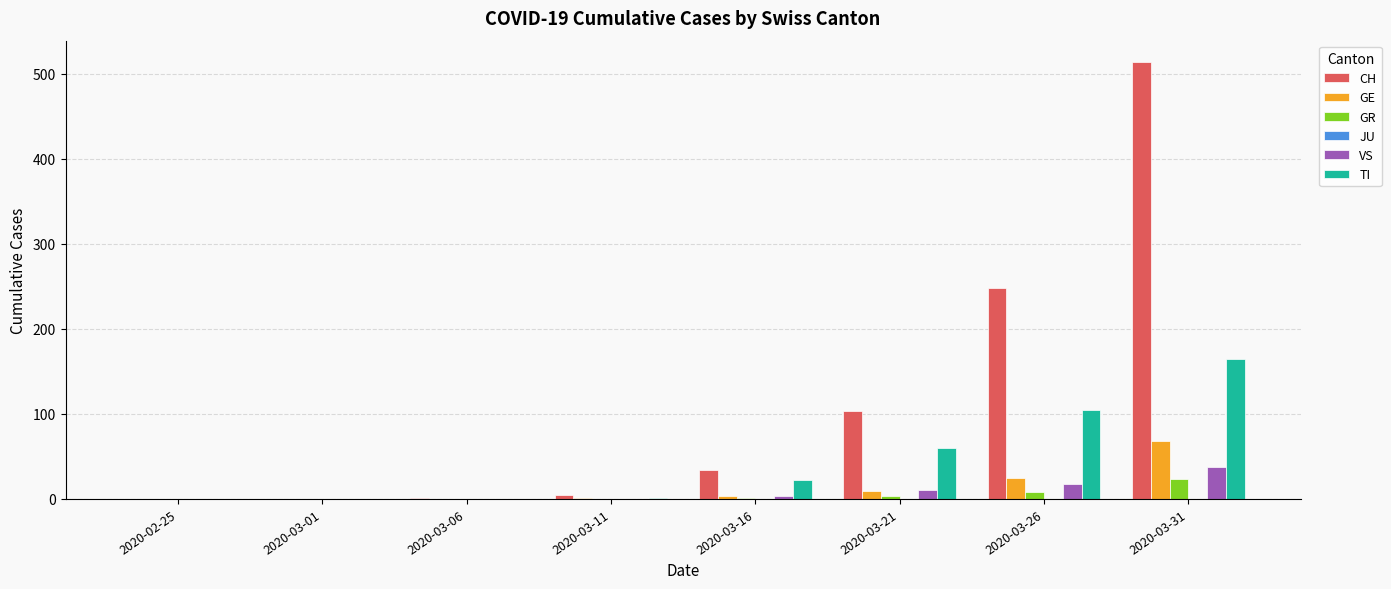

What is the sum of all CH values?

904